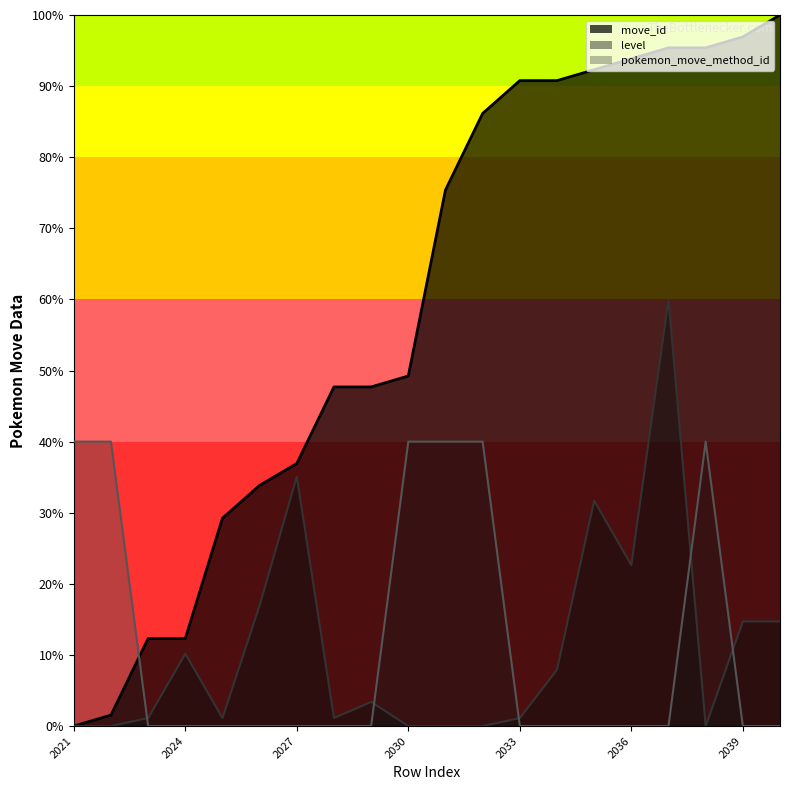

What is the total value across all series at 2021?

40.0